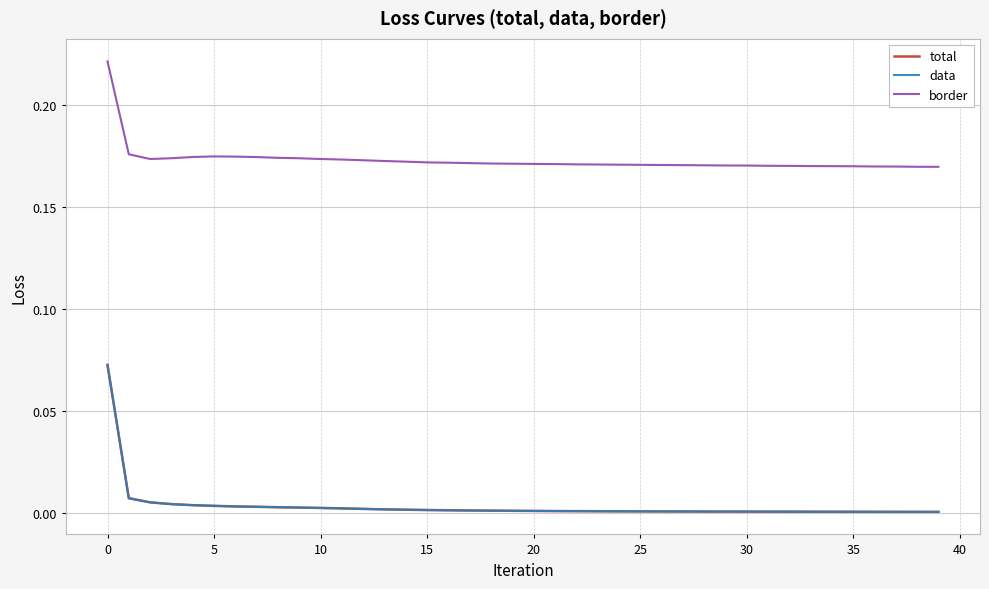

Does the chart have visible grid lines?

Yes